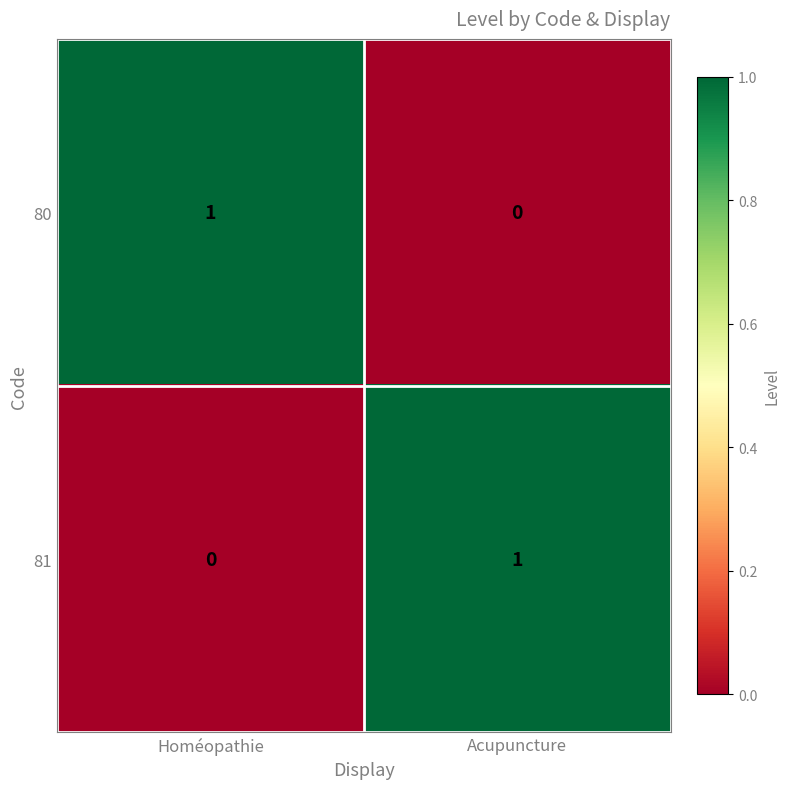

At which label is 80 closest to 0?

Acupuncture